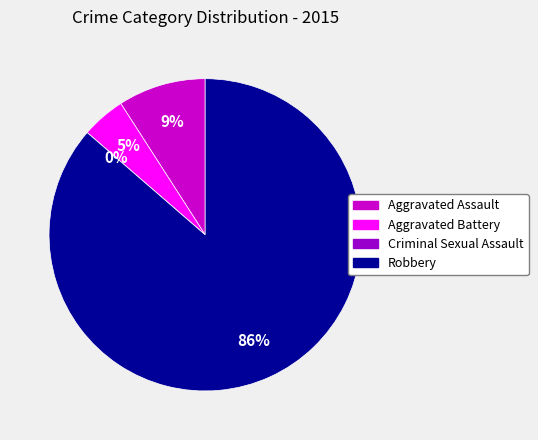

To the nearest percent, what percentage of the pie is Aggravated Battery?

5%